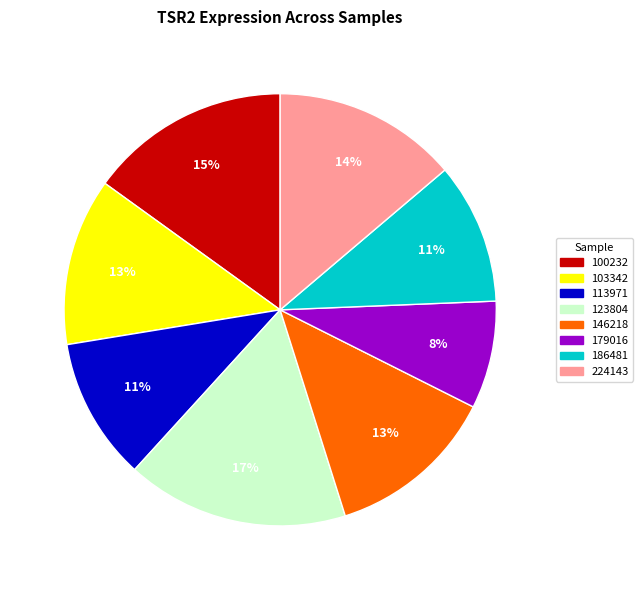

What percentage is the 100232 slice, to the nearest percent?

15%